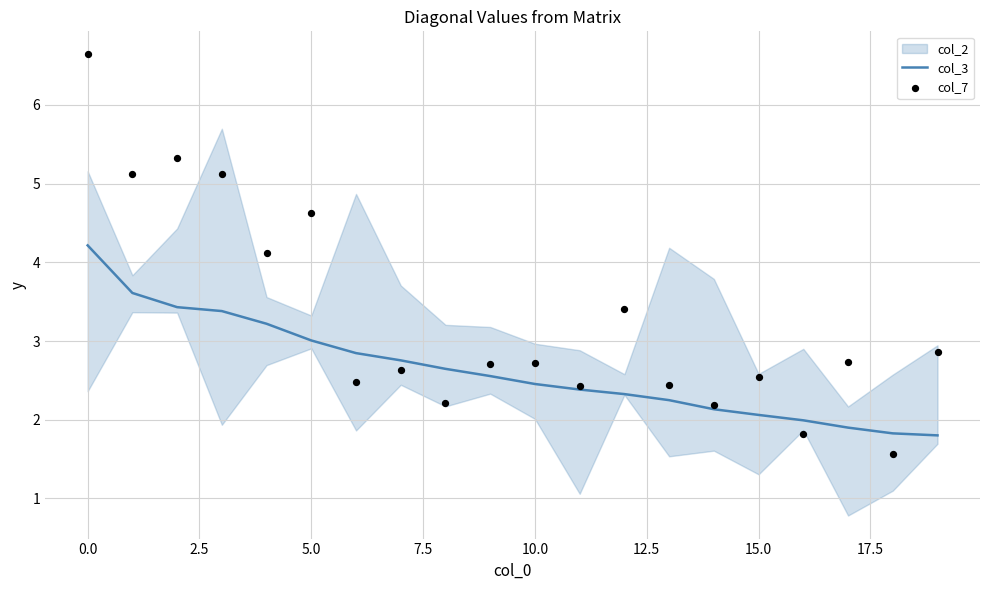

Which series reaches the minimum Y coordinate?

col_7